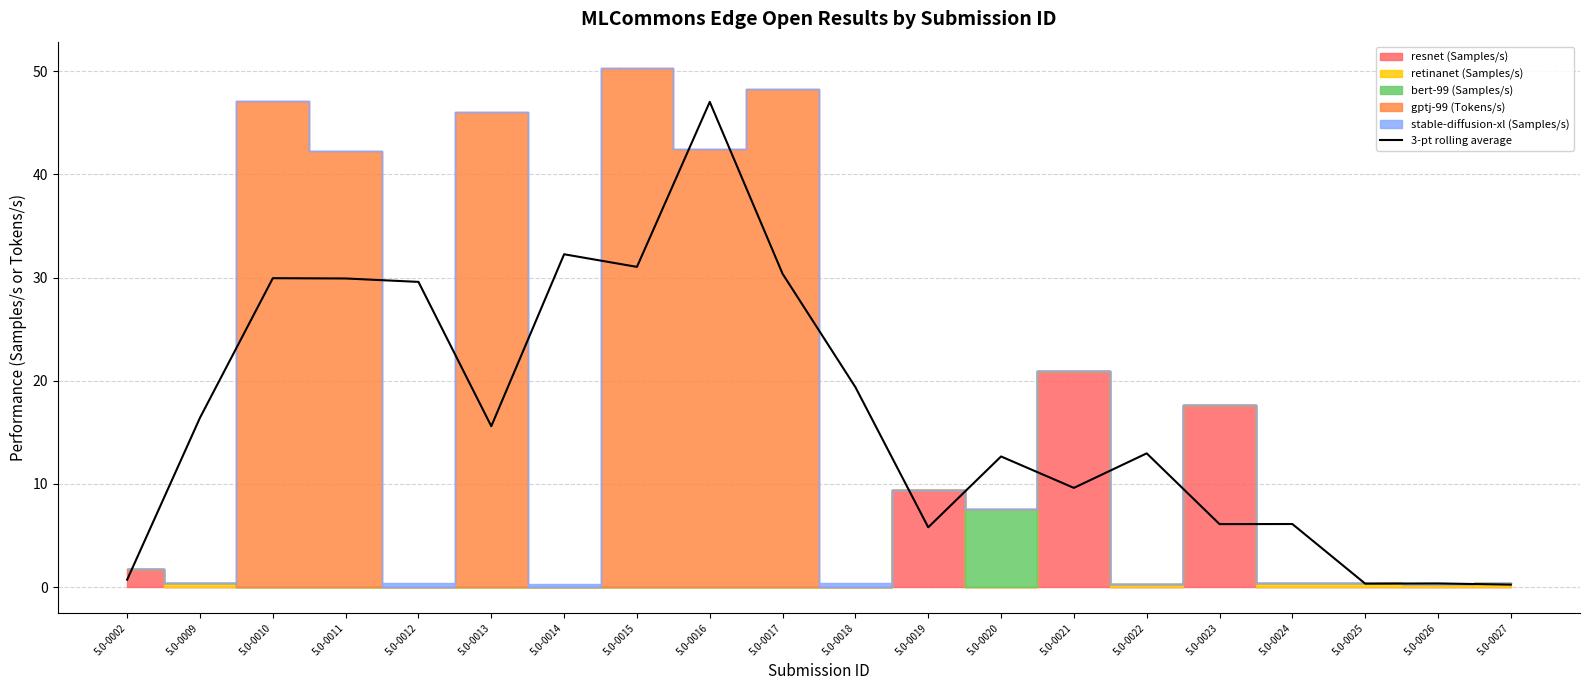

Reading right to left, extract all data points from this chart.

5.0-0027=0.2	5.0-0026=0.4	5.0-0025=0.3	5.0-0024=6.1	5.0-0023=6.1	5.0-0022=13.0	5.0-0021=9.6	5.0-0020=12.7	5.0-0019=5.8	5.0-0018=19.4	5.0-0017=30.4	5.0-0016=47.0	5.0-0015=31.0	5.0-0014=32.3	5.0-0013=15.6	5.0-0012=29.6	5.0-0011=29.9	5.0-0010=29.9	5.0-0009=16.4	5.0-0002=0.7